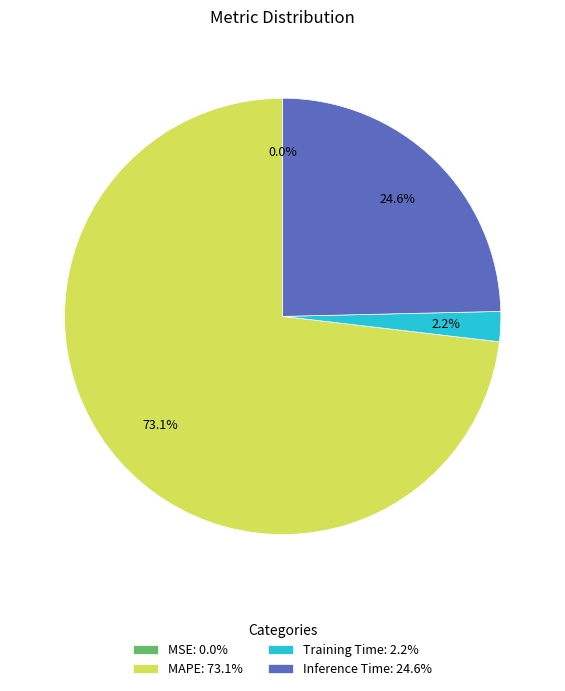

To the nearest percent, what percentage of the pie is MAPE?

73%